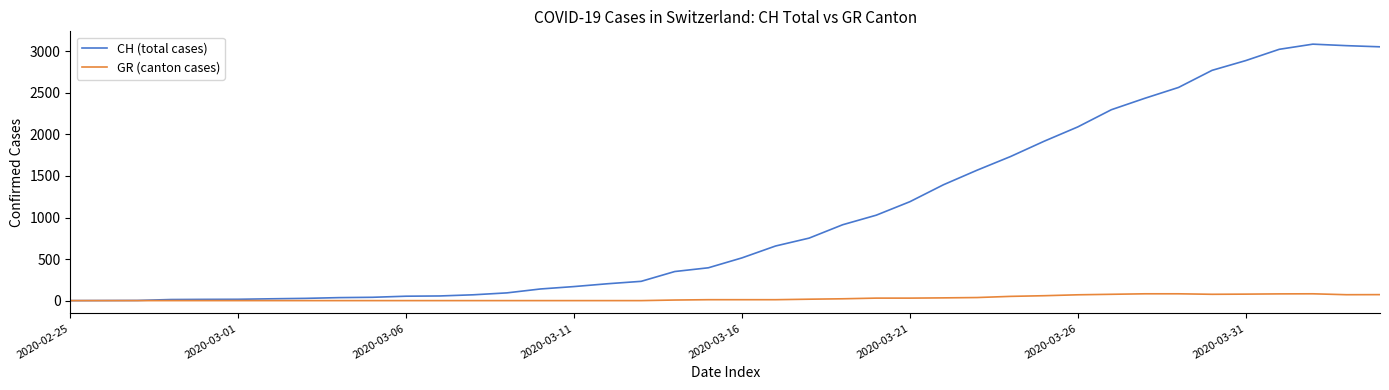

Which series has the largest total across all categories?

CH (total cases)